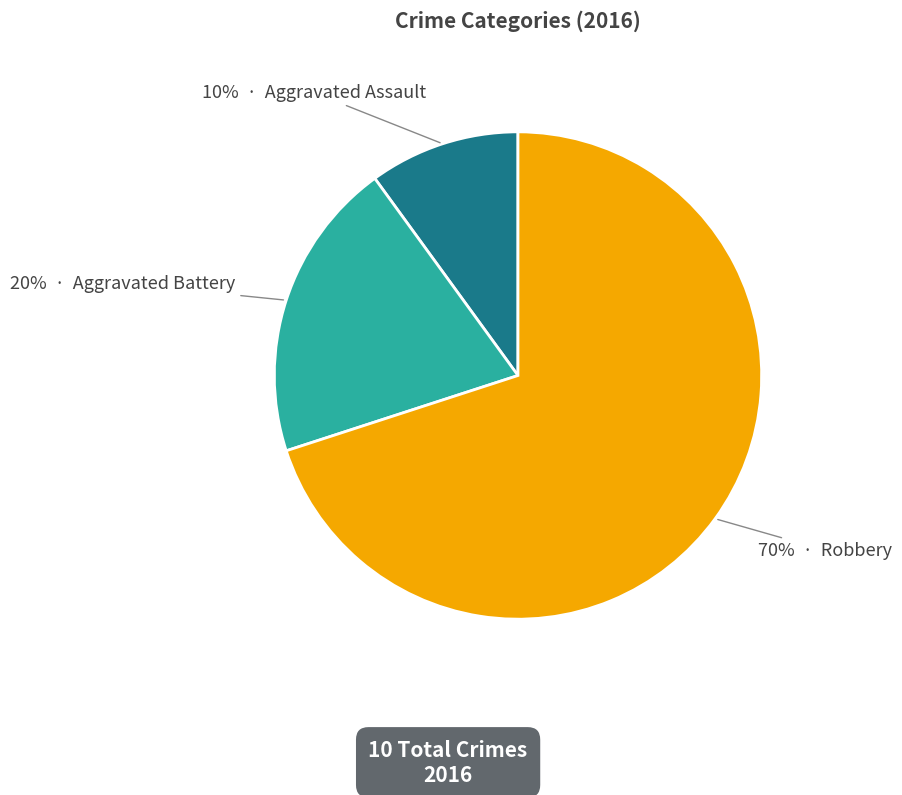

To the nearest percent, what is the difference between the largest and smallest slice percentages?

60%